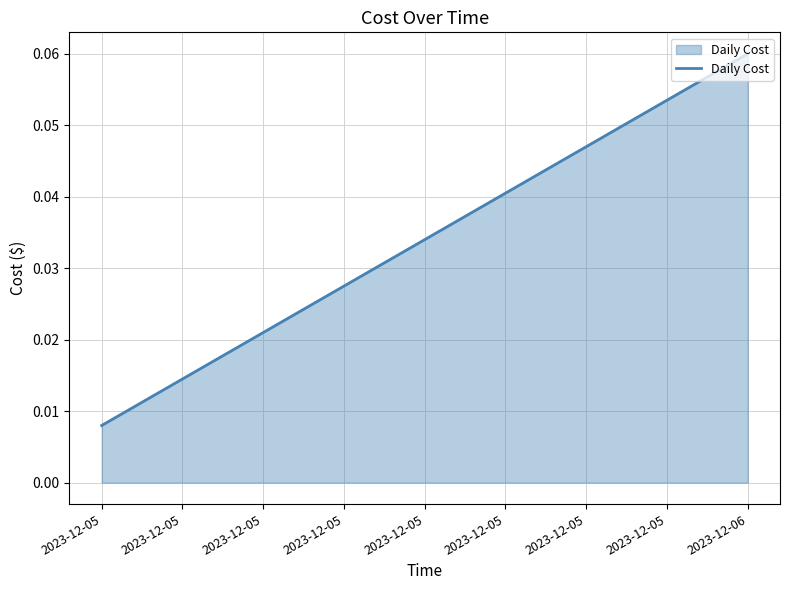

How many distinct data groups are displayed?

1